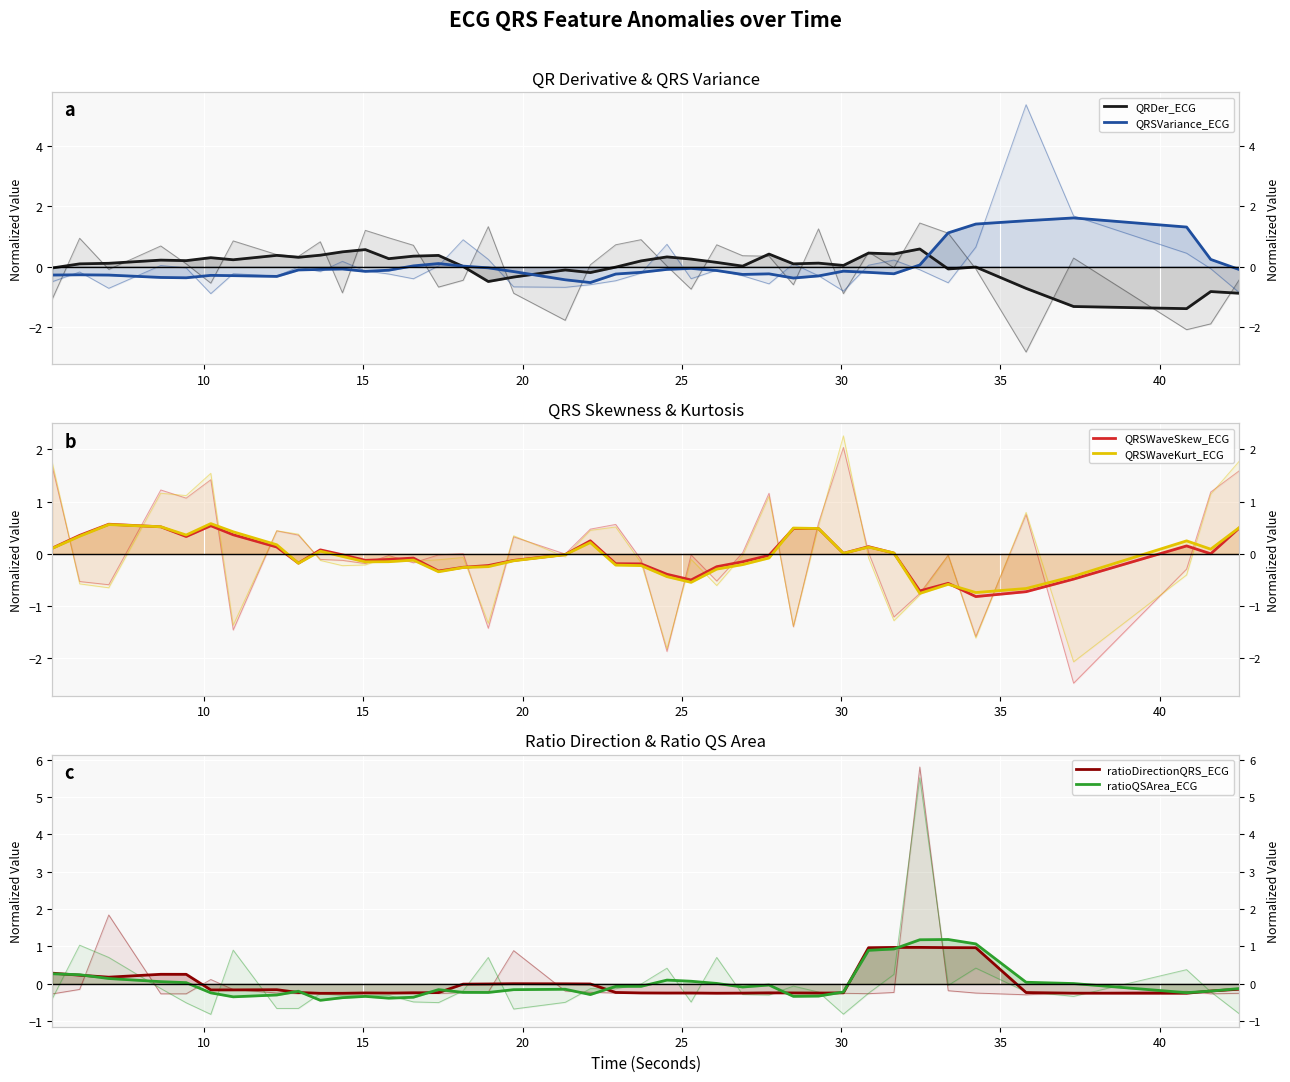

The value of QRSWaveSkew_ECG at 12 is -0.2. True or false?

False